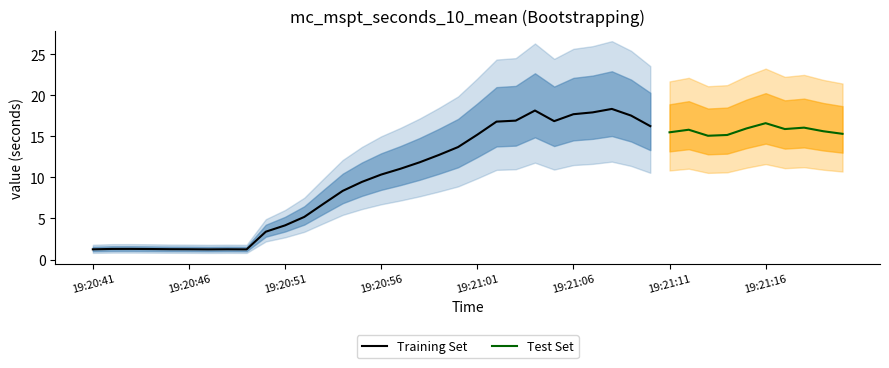

How many interior local peaks (higher than both neighbors) does the data have?

7